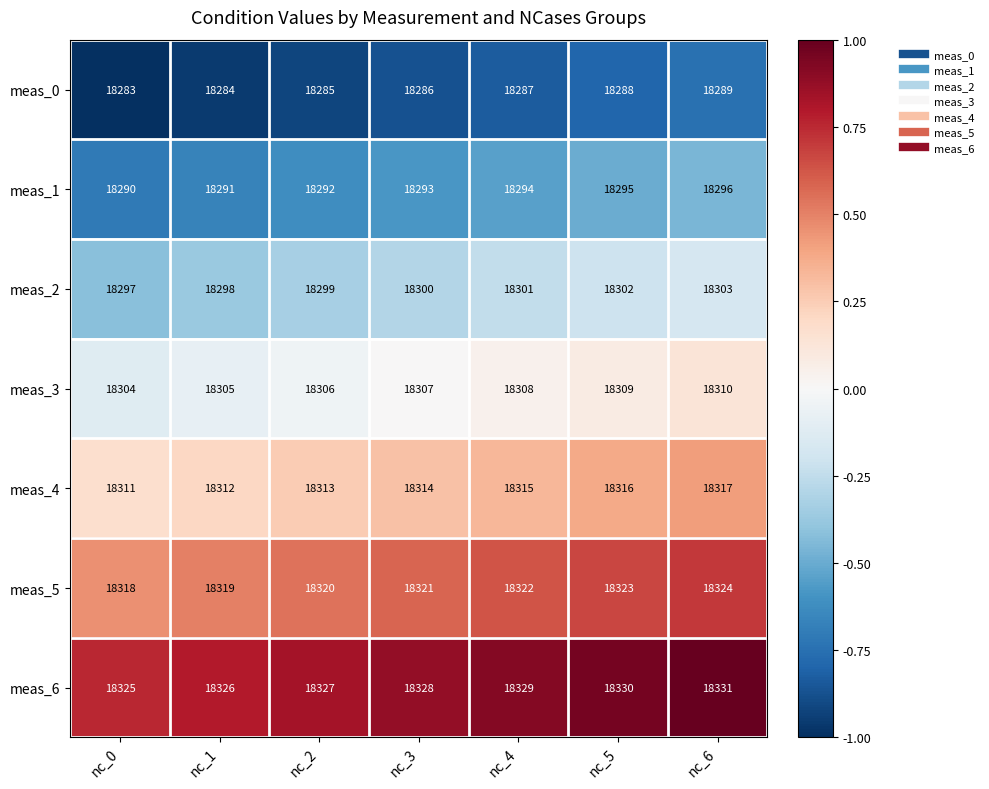

At nc_5, list the series in order from smallest to largest.

meas_0, meas_1, meas_2, meas_3, meas_4, meas_5, meas_6